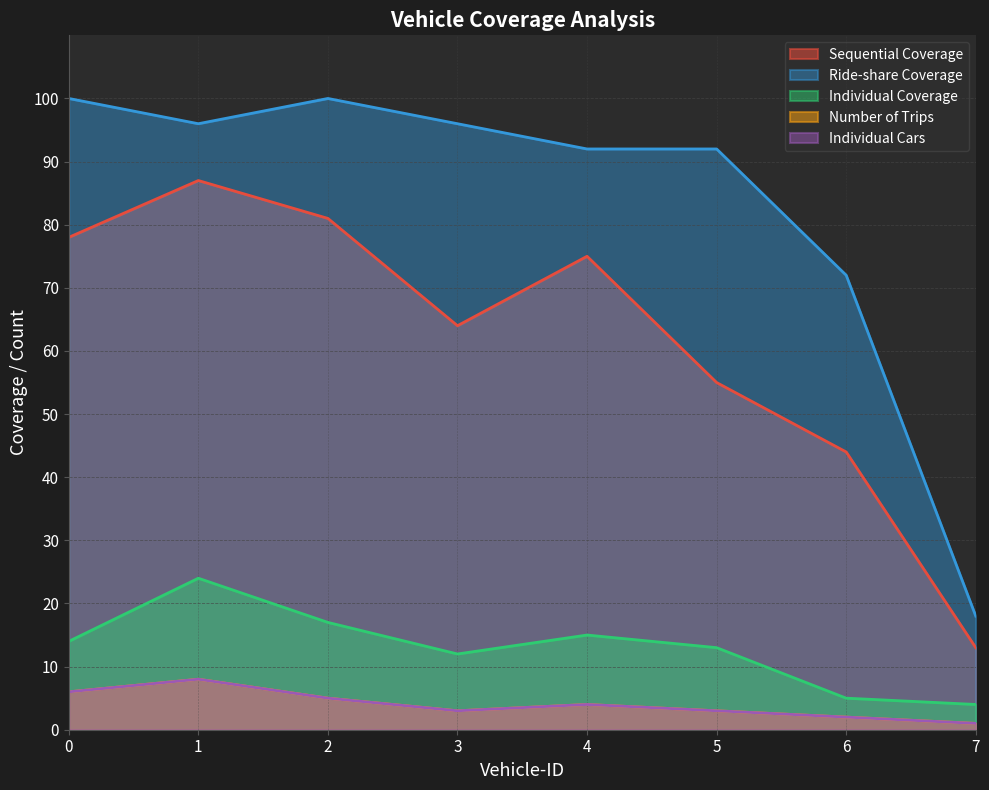

How many values in the Individual Coverage series exceed 14?

3